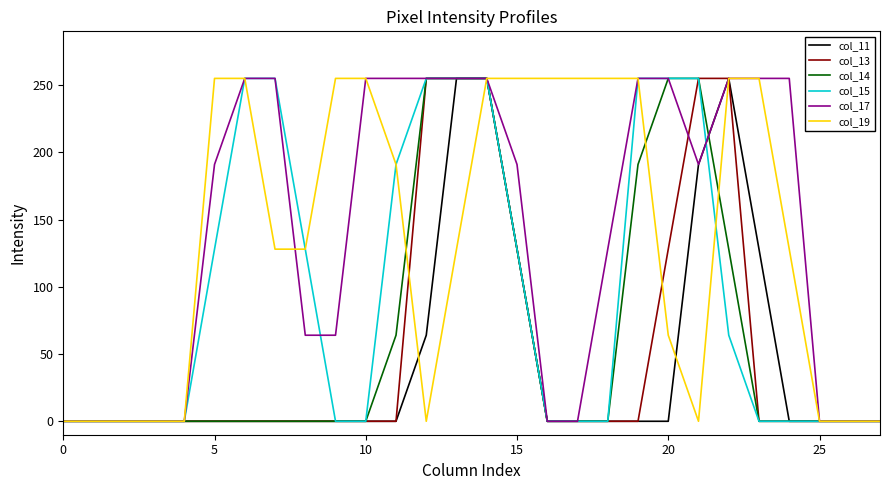

What is the greatest value displayed?

255